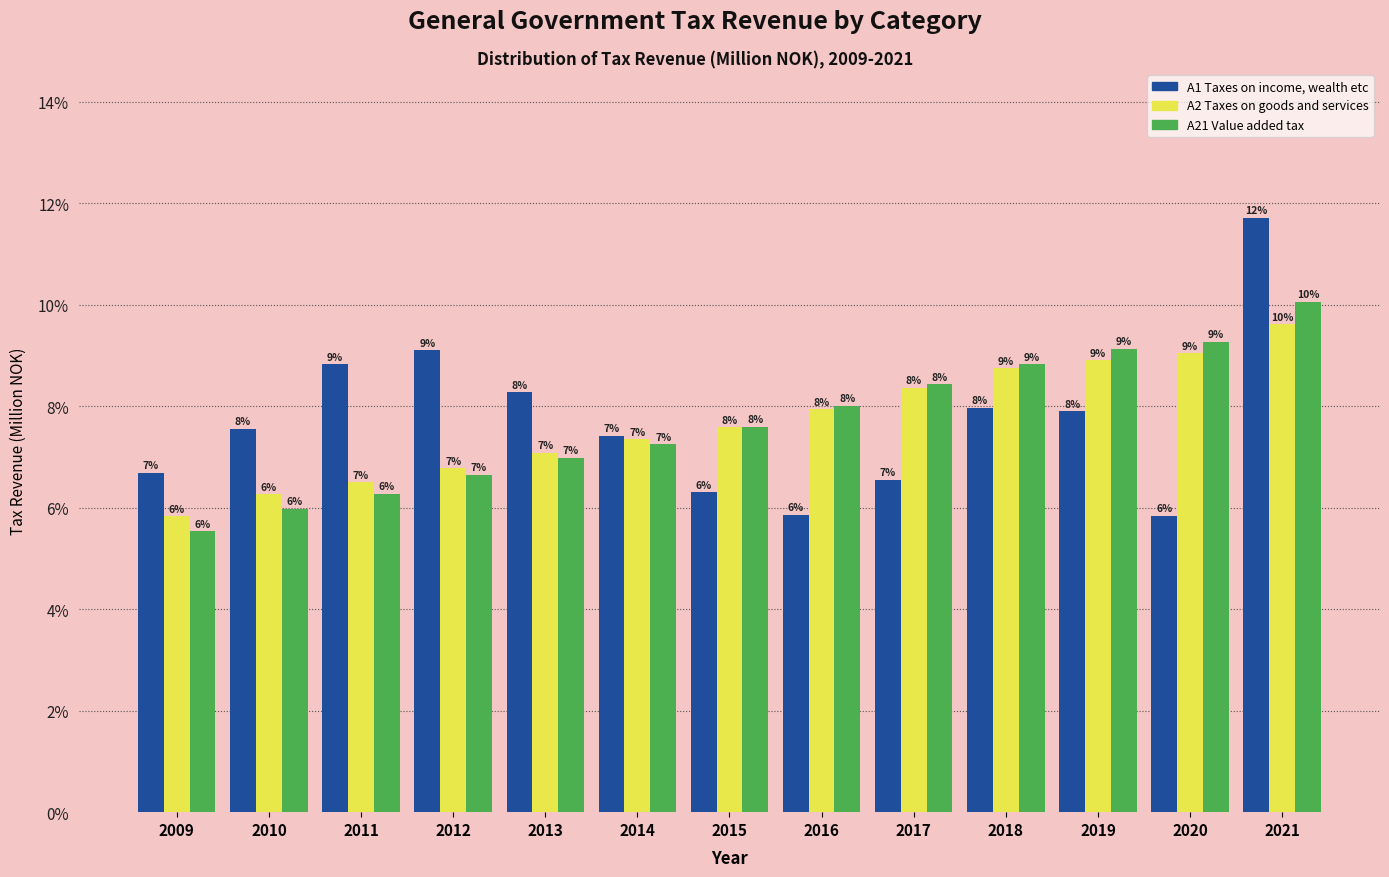

Which series has the widest spread of values?

A1 Taxes on income, wealth etc